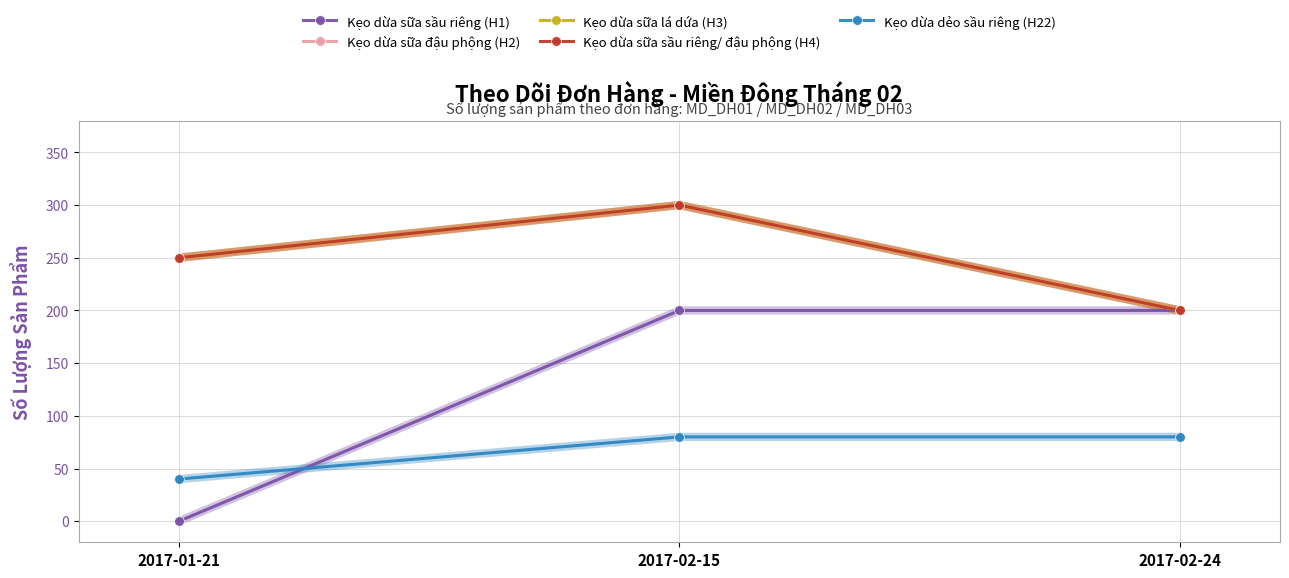

At 2017-01-21, list the series in order from smallest to largest.

Kẹo dừa sữa sầu riêng (H1), Kẹo dừa dẻo sầu riêng (H22), Kẹo dừa sữa đậu phộng (H2), Kẹo dừa sữa lá dứa (H3), Kẹo dừa sữa sầu riêng/ đậu phộng (H4)